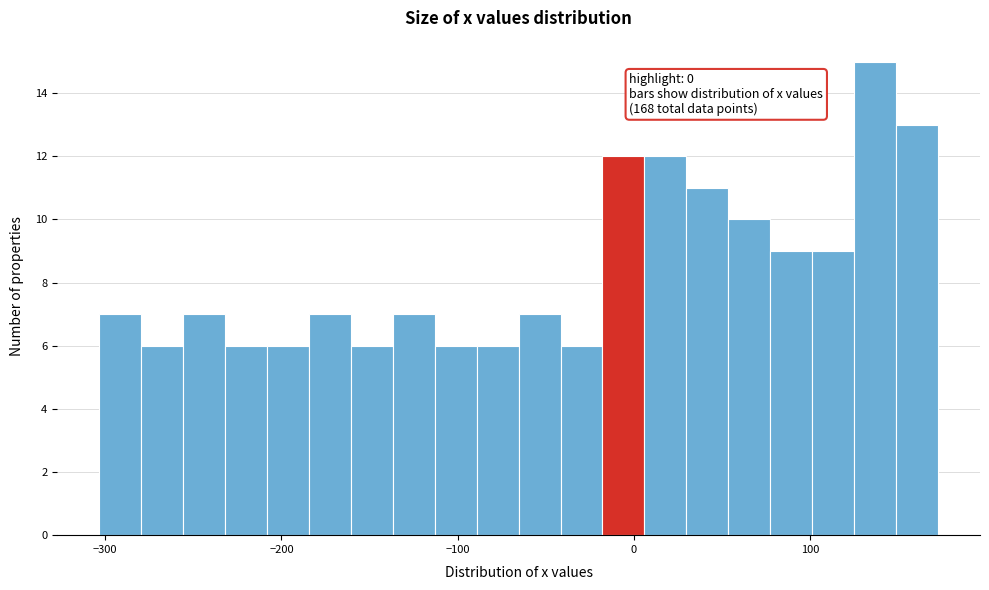

Around what value on the x-axis is the tallest bar? Give the approximate position of its centre, as read against the axis.

140